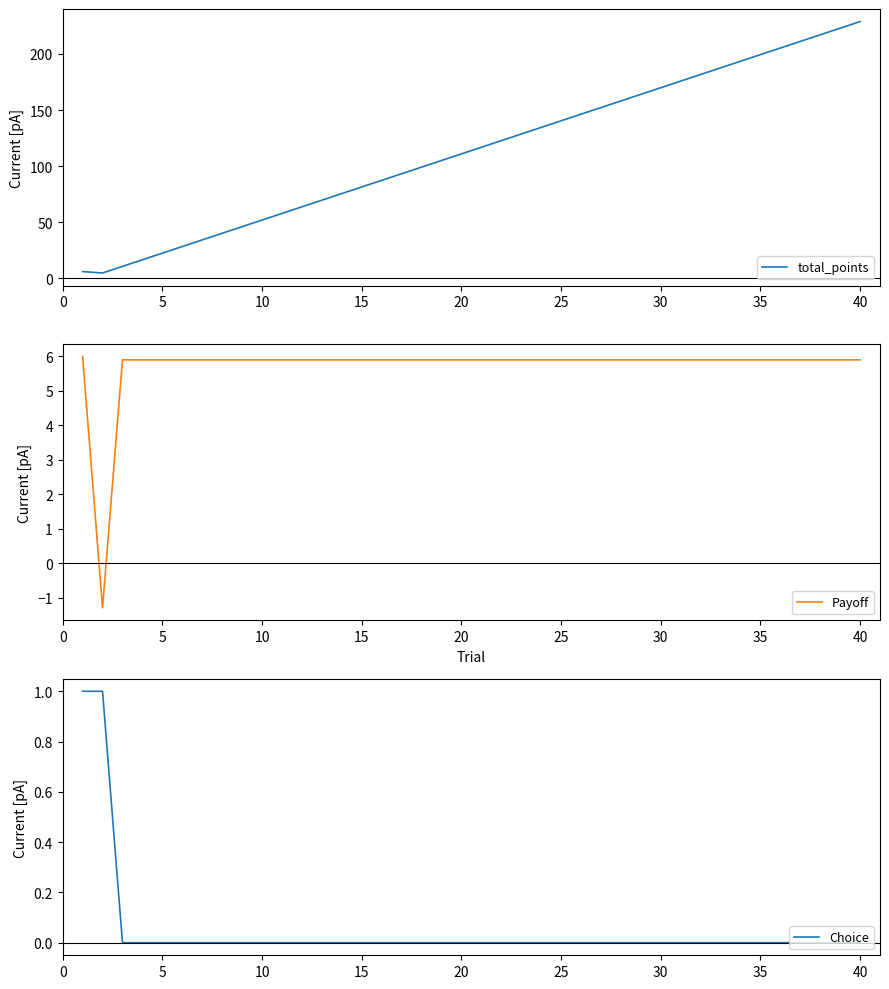

What is the lowest value of the Payoff series?

-1.3